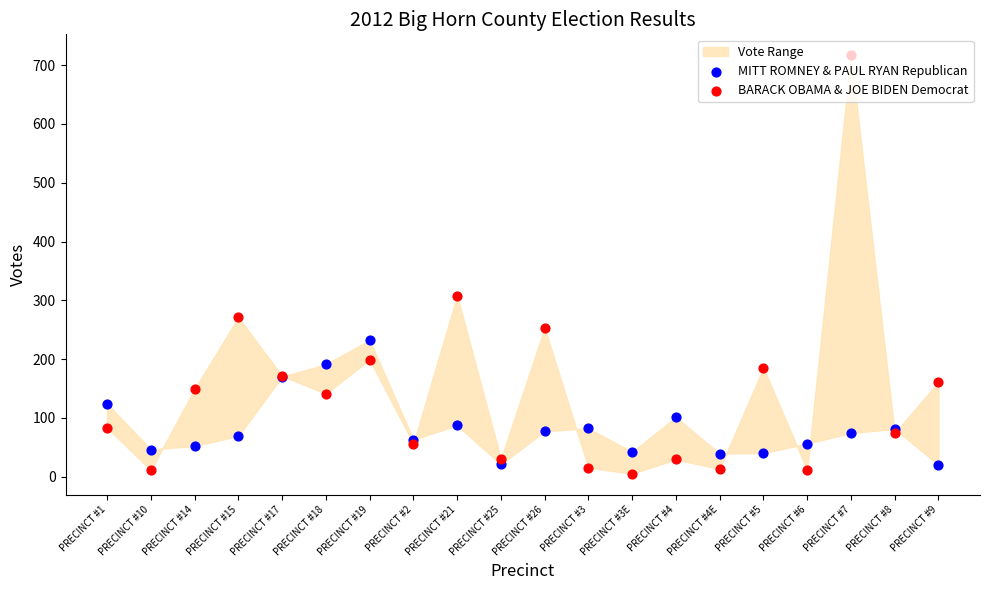

Which series reaches the maximum Y coordinate?

BARACK OBAMA & JOE BIDEN Democrat